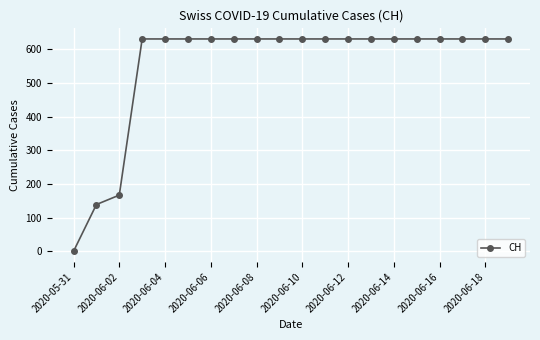

What is the difference between the second highest and second lowest values?

492